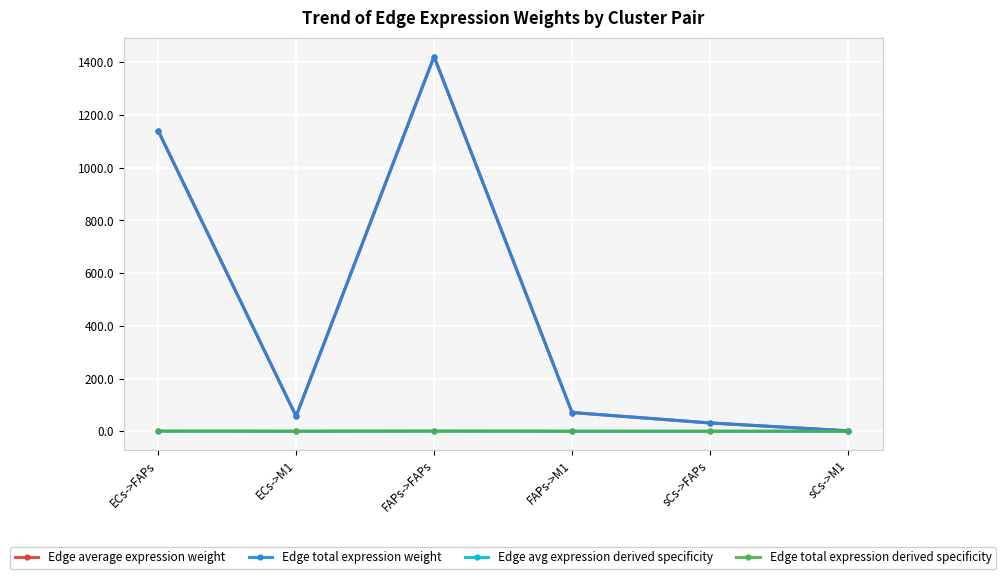

Which category has the lowest value in the Edge total expression derived specificity series?

sCs->M1